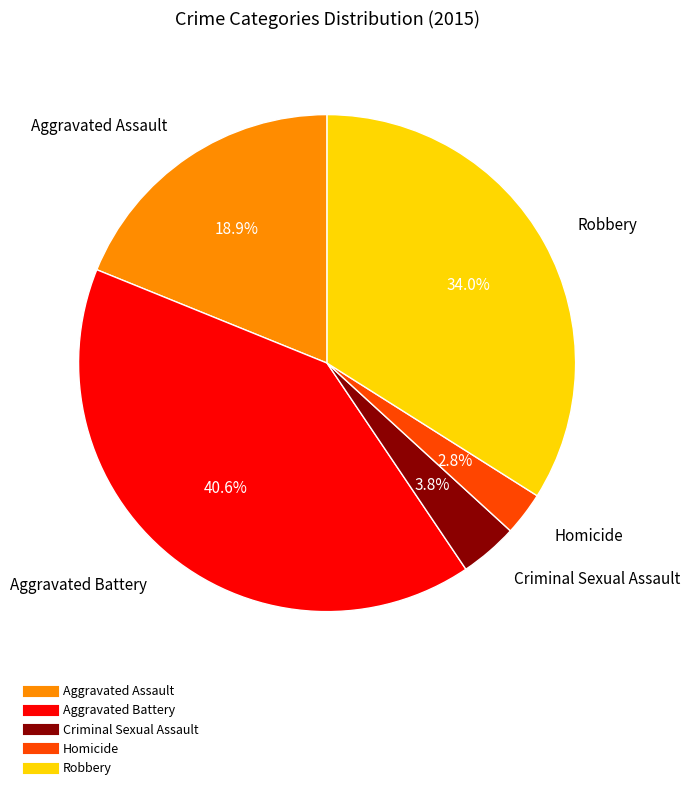

Rank the categories by value from lowest to highest.

Homicide, Criminal Sexual Assault, Aggravated Assault, Robbery, Aggravated Battery